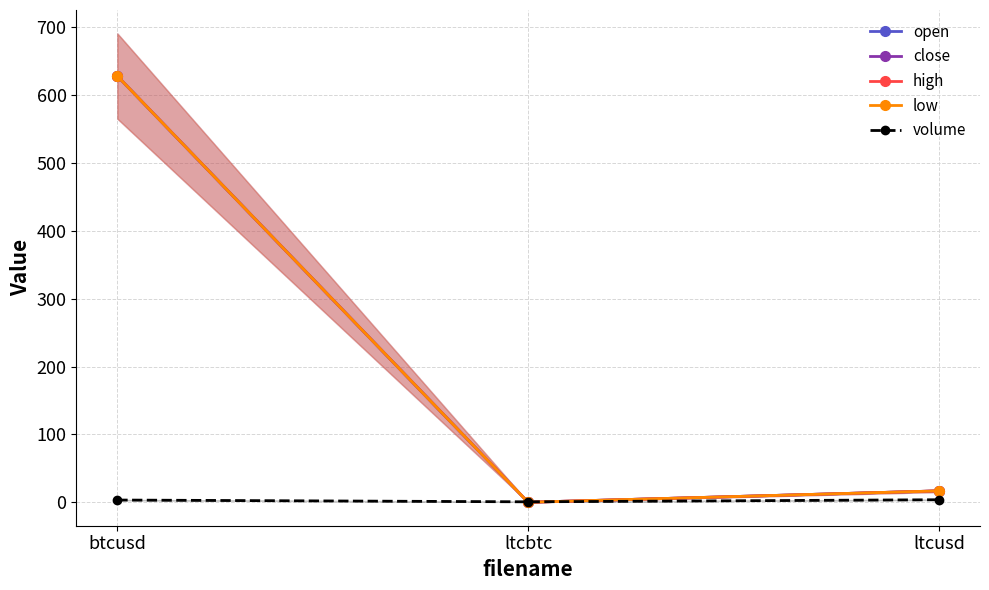

What is the maximum value shown in the chart?

628.0